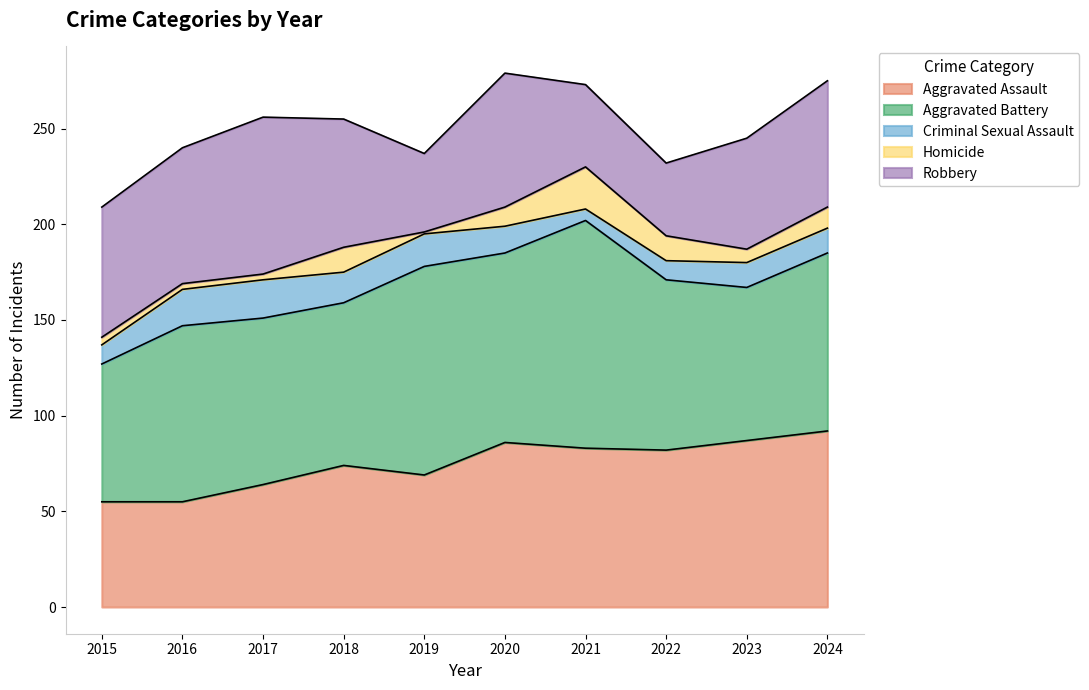

True or false: Criminal Sexual Assault and Robbery cross at least once.

False